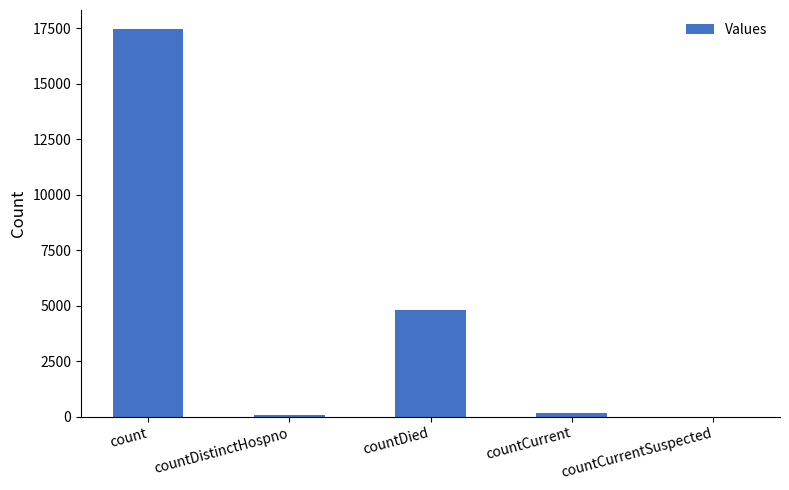

What is the change in value from count to countDistinctHospno?

-17385